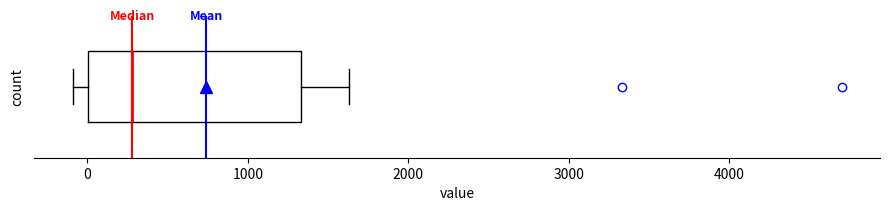

Where is the right edge of the box on the x-axis? The values are not printed on the chart, so give them approximately, as read against the axis.

1300